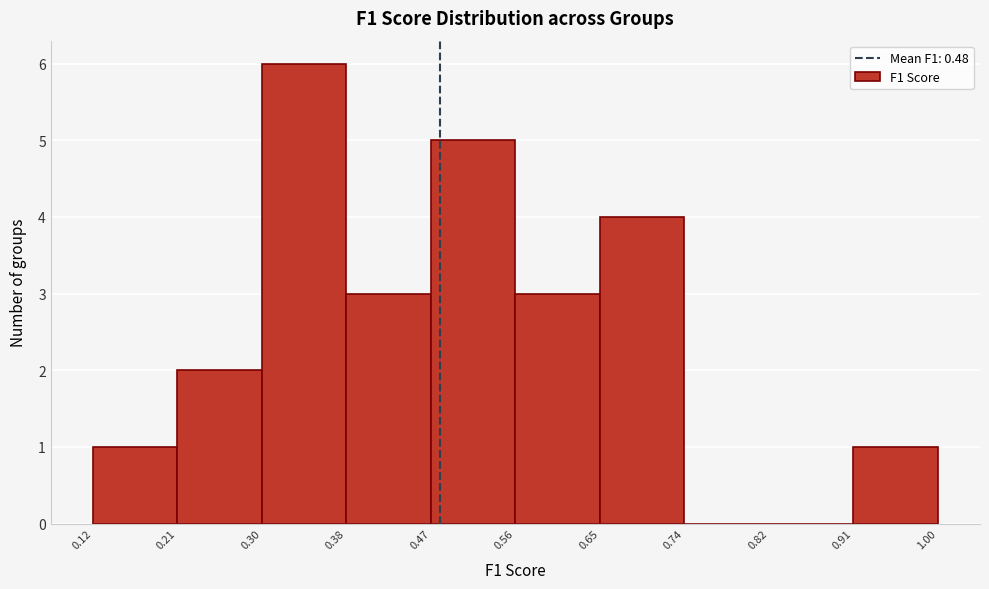

What is the height of the bar covering 0.65 to 0.74 on the x-axis? The values are not printed on the chart, so give them approximately, as read against the axis.

4